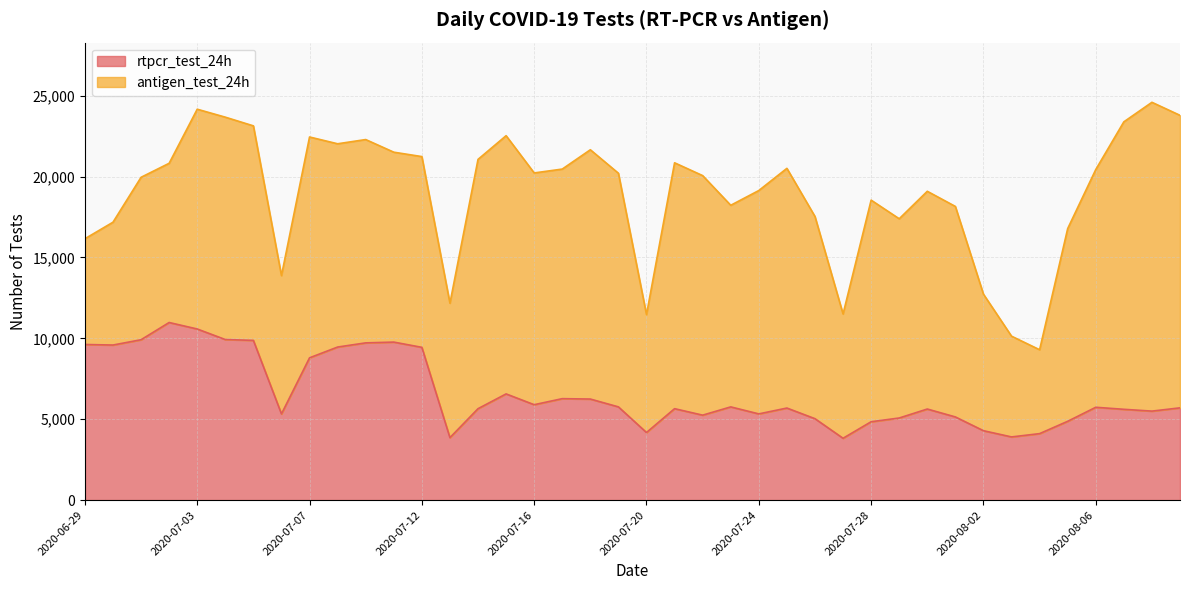

What is the minimum value for rtpcr_test_24h?

3821